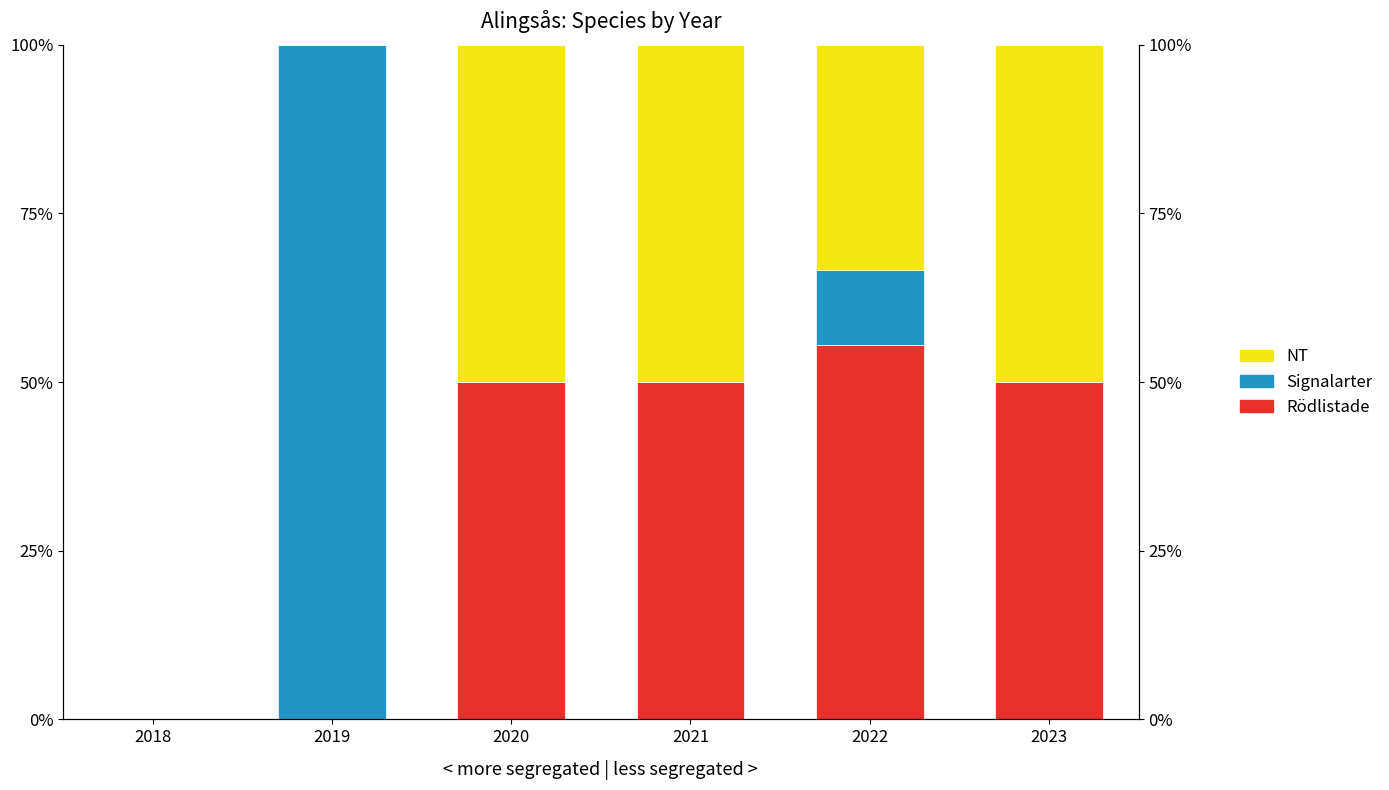

What is the highest value of the NT series?

50.0